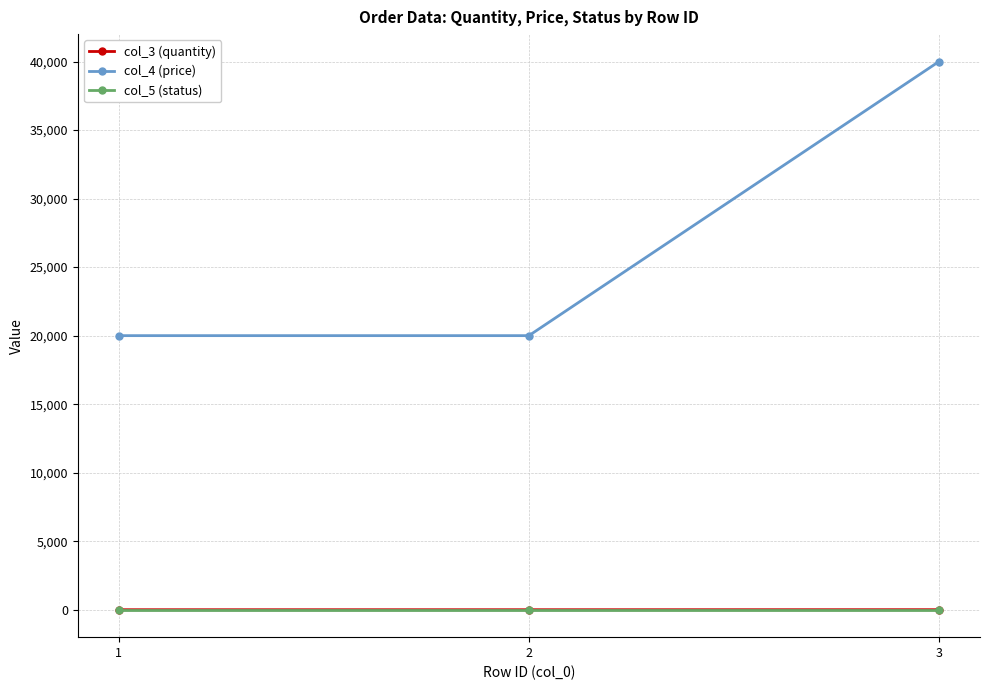

Which series has the widest spread of values?

col_4 (price)